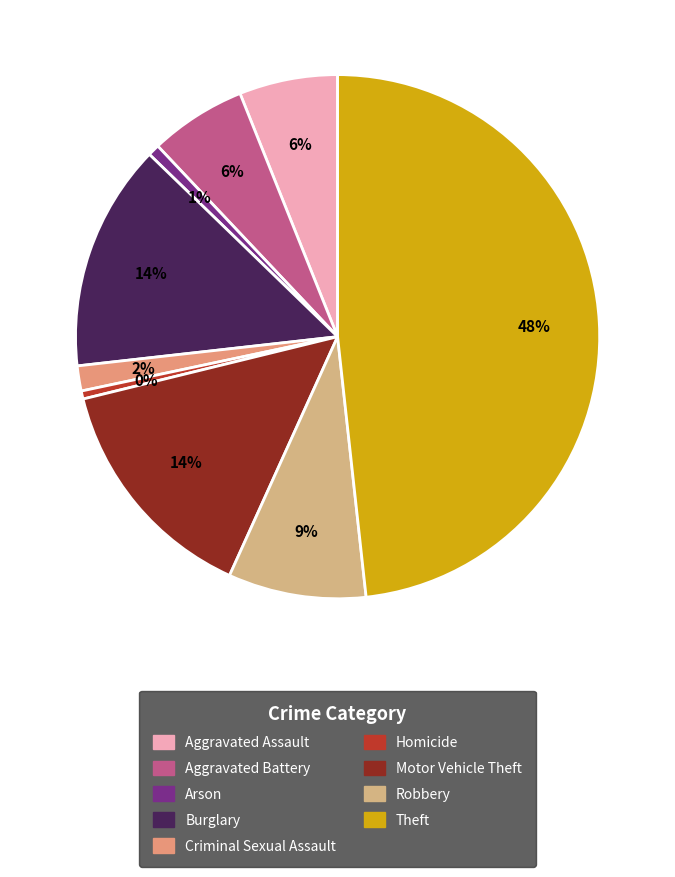

To the nearest percent, what portion does Motor Vehicle Theft represent?

14%